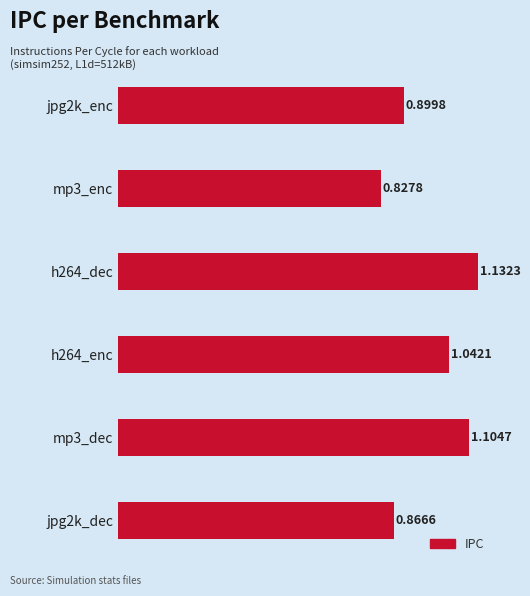

What is the change in value from h264_dec to jpg2k_dec?

-0.3